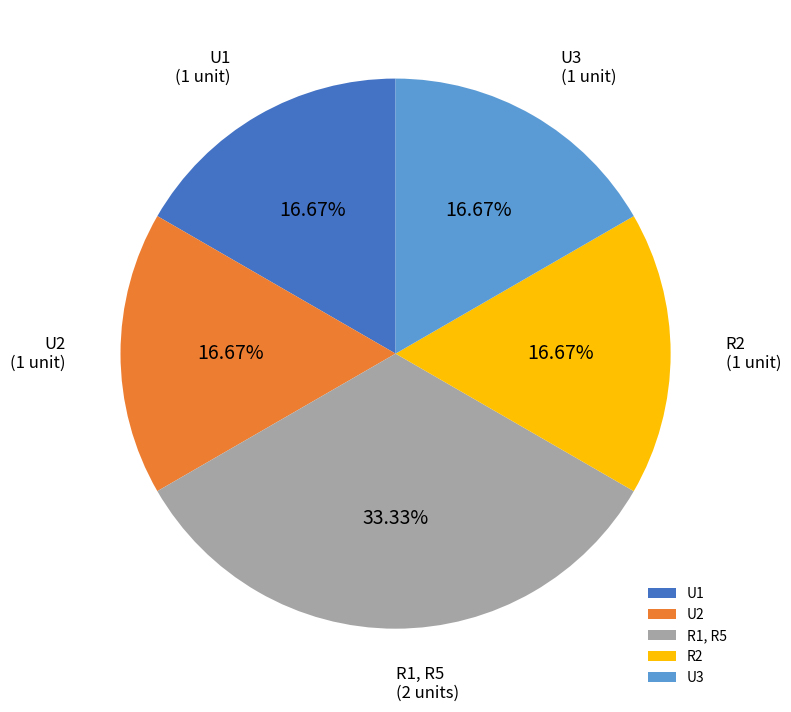

True or false: U2 accounts for 17% of the total.

True